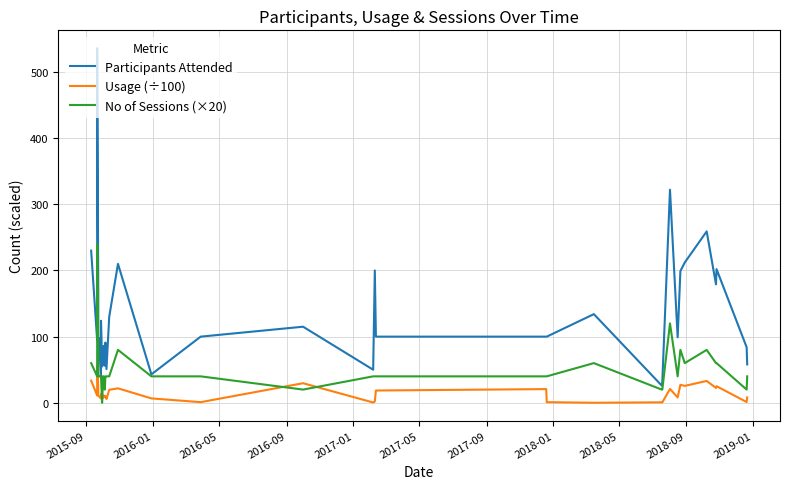

Does the chart display data point markers on the line(s)?

No